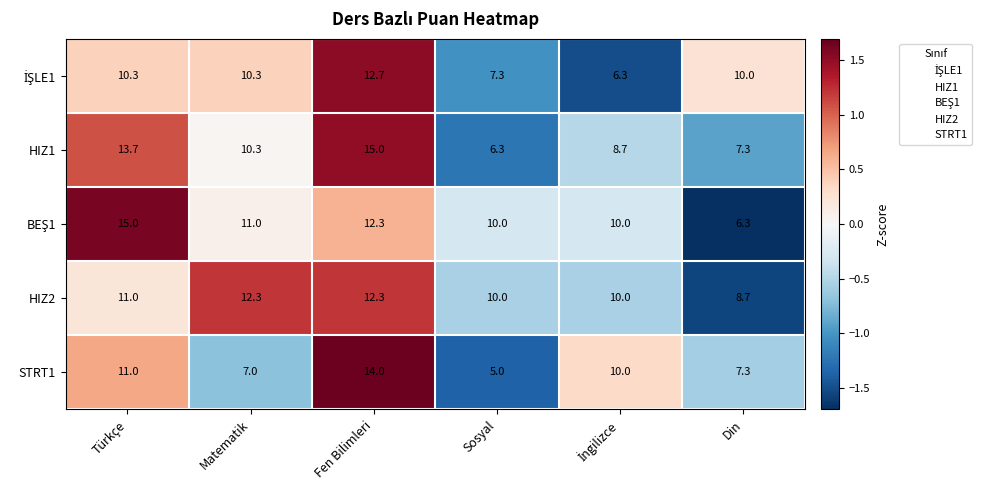

How many series are shown in this chart?

5